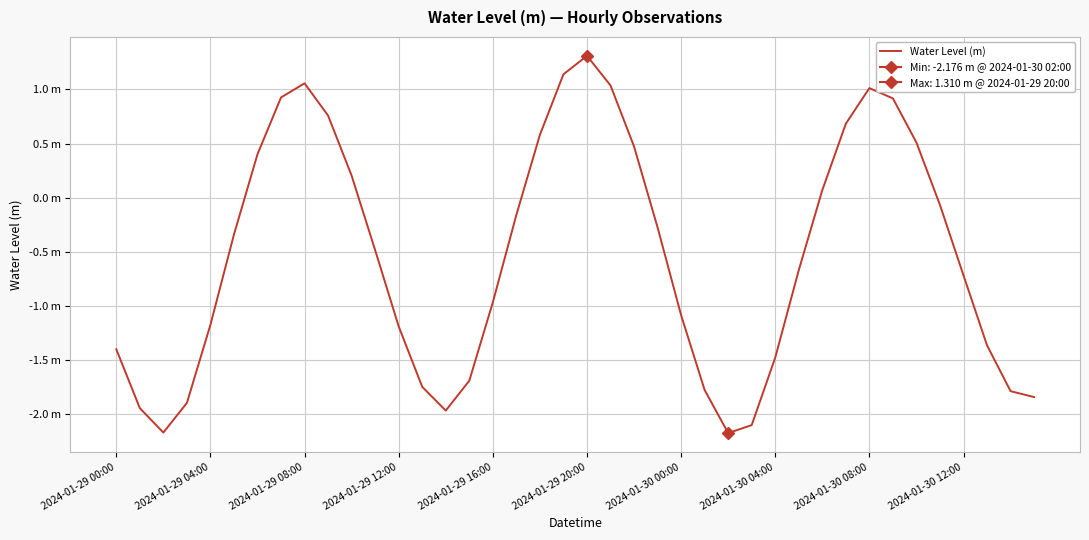

True or false: the data has more than 0 interior local peaks.

True